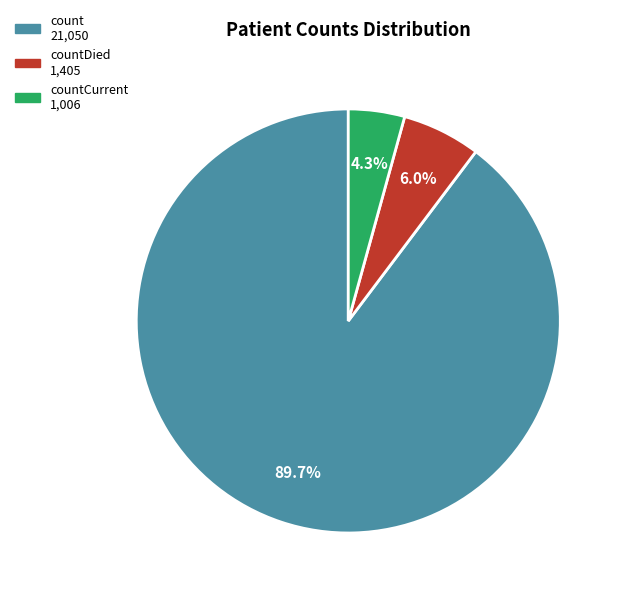

How many slices are in this pie chart?

3